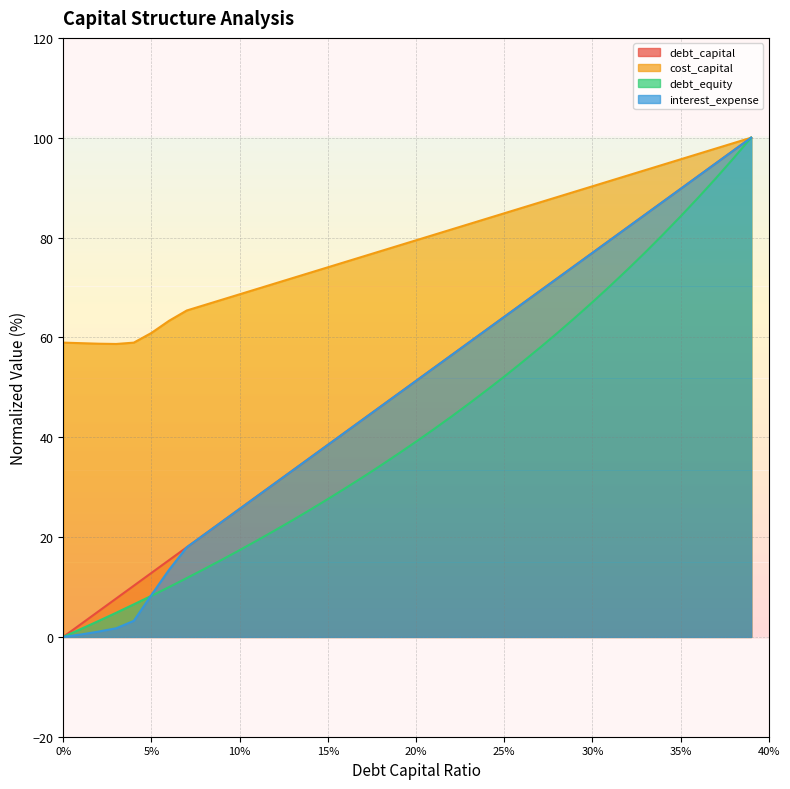

How many series are shown in this chart?

4